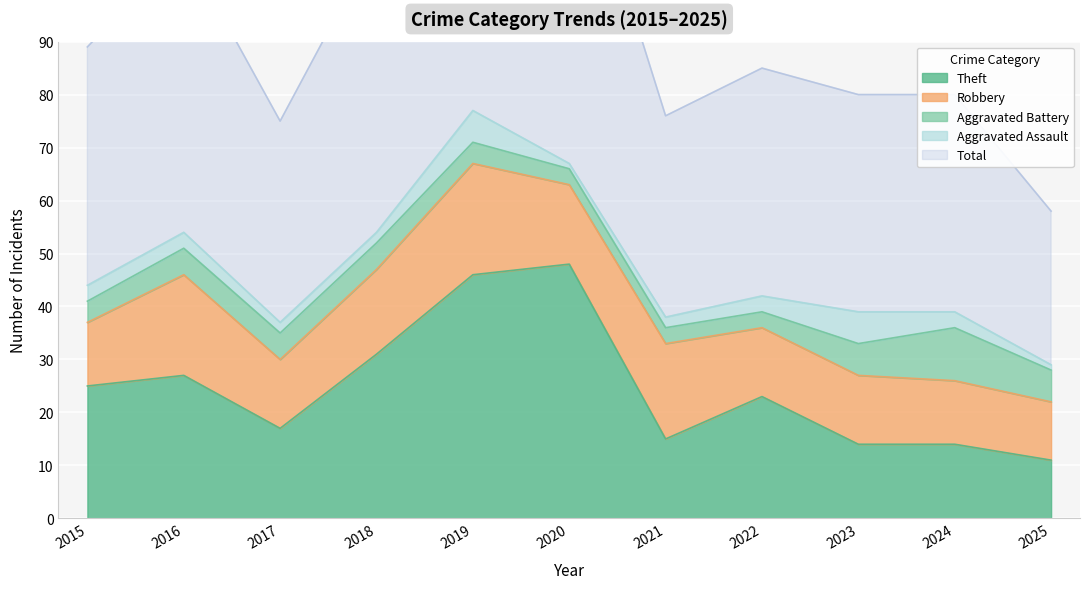

At which category is the sum across all series the highest?

2019